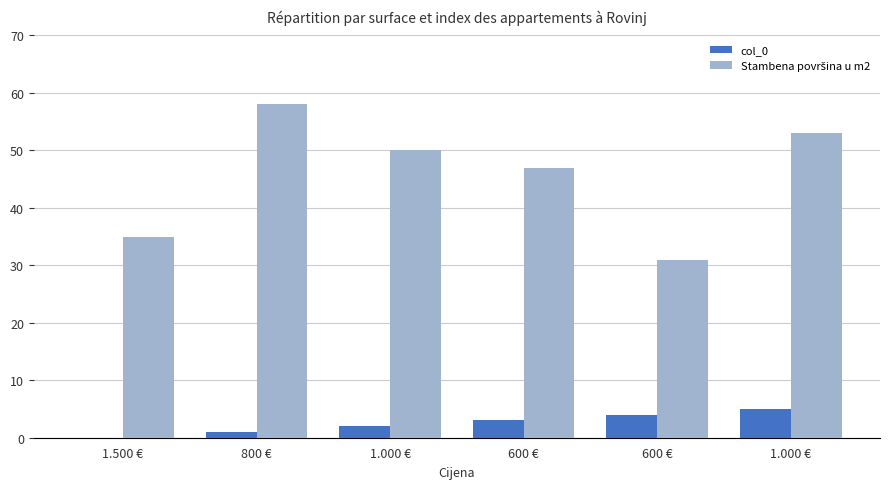

What is the maximum value shown in the chart?

58